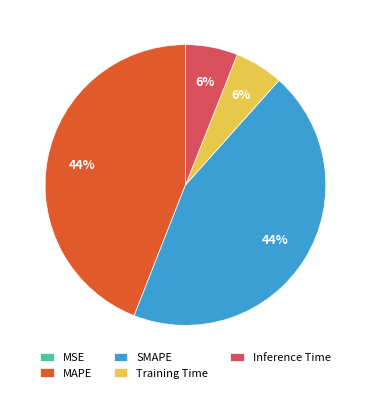

Between Training Time and SMAPE, which is larger?

SMAPE